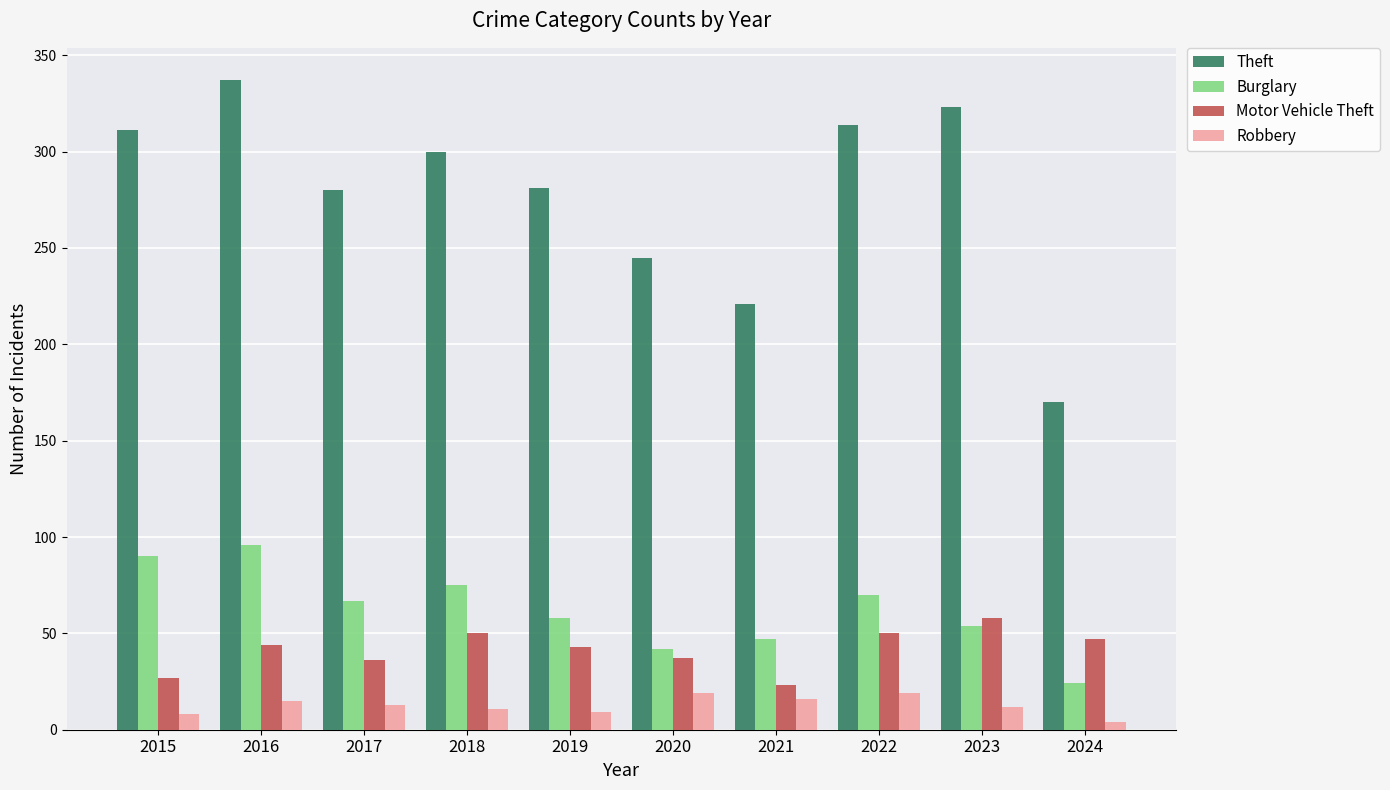

What is the difference between the Robbery values at 2015 and 2023?

4